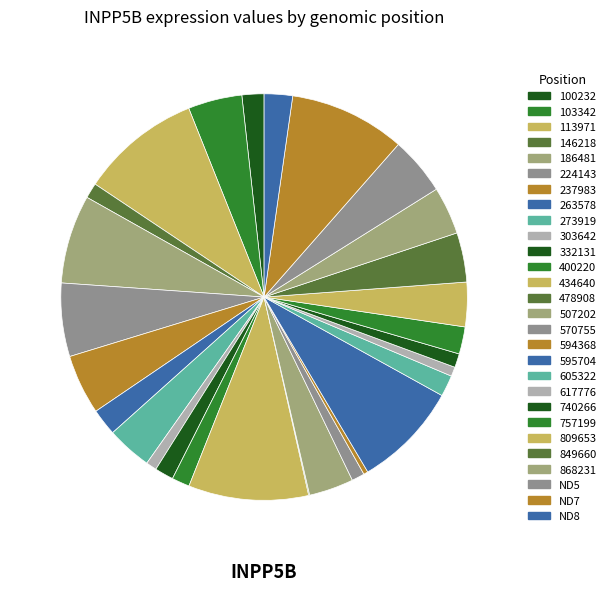

True or false: 263578 accounts for 1% of the total.

False